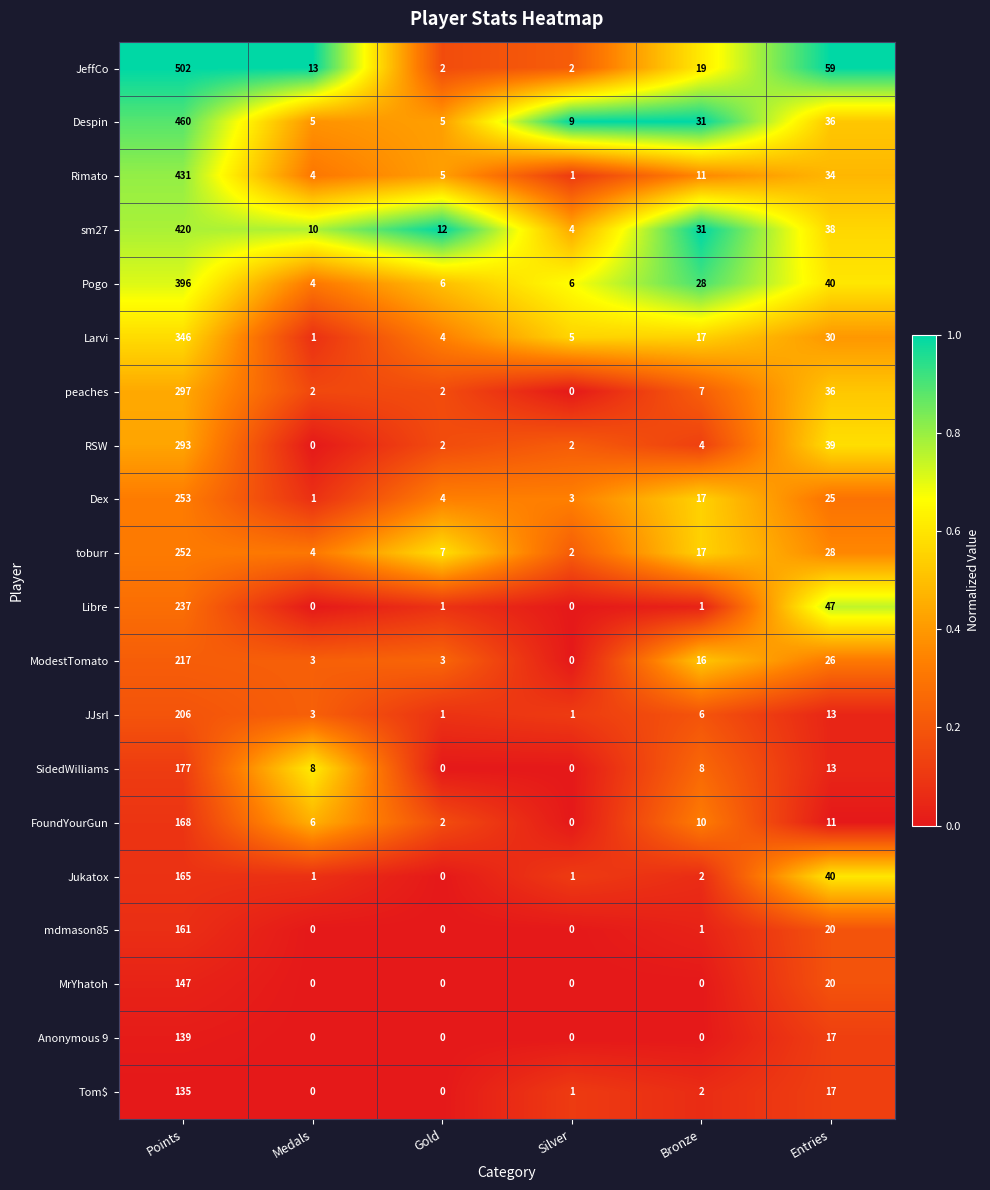

At which category is the sum across all series the highest?

Points